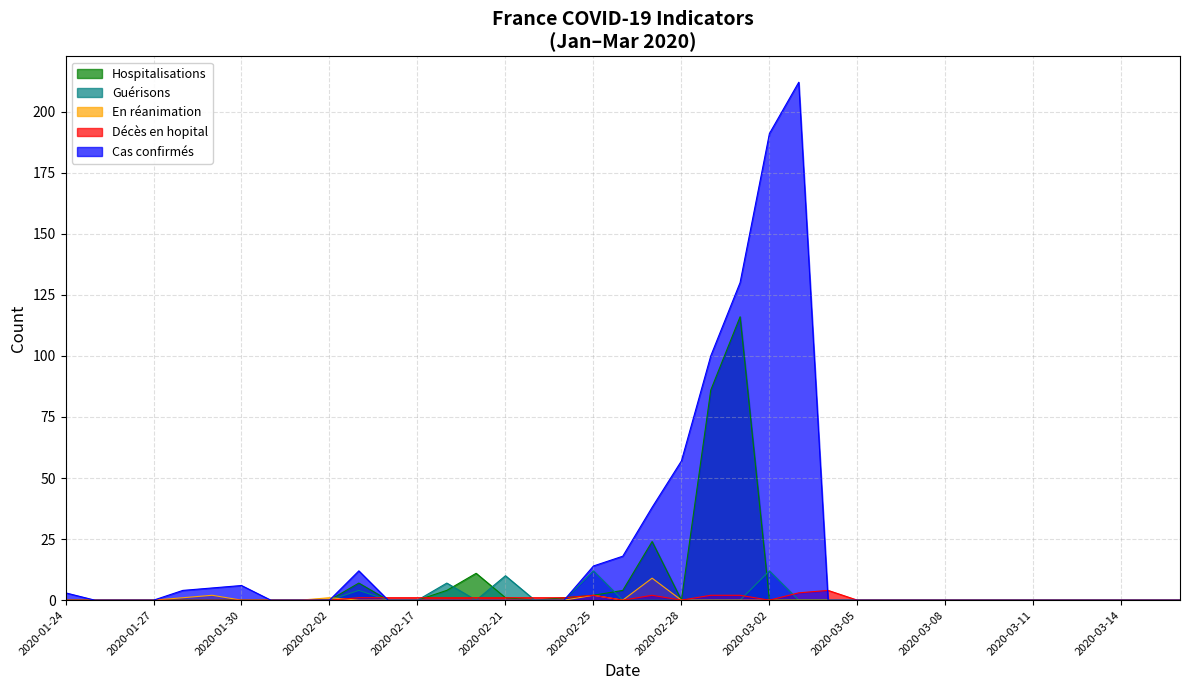

How many Décès en hopital values are between 0 and 1?

33